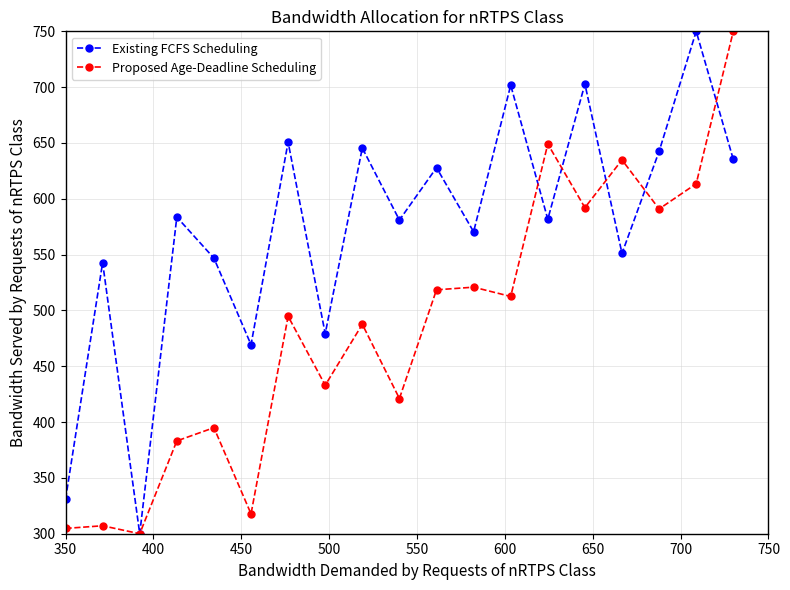

What is the highest value of the Existing FCFS Scheduling series?

750.0